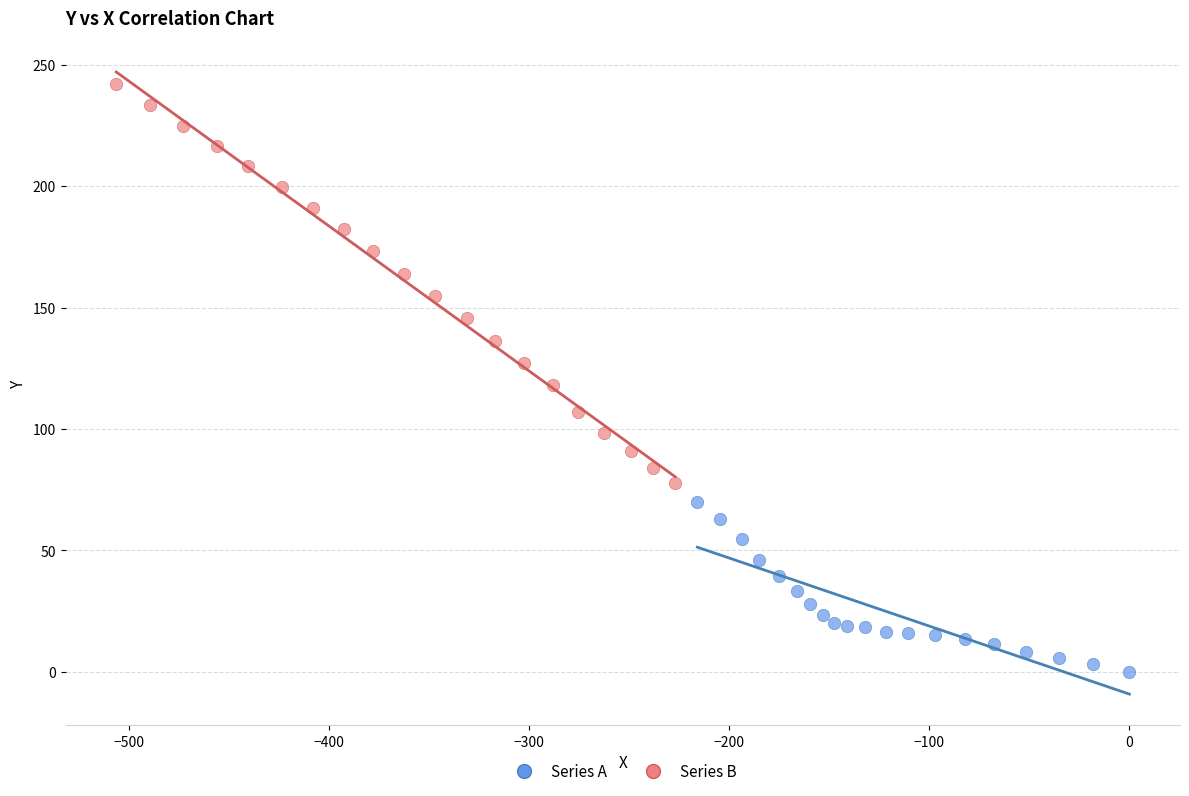

Which series contains the highest Y value?

Series B